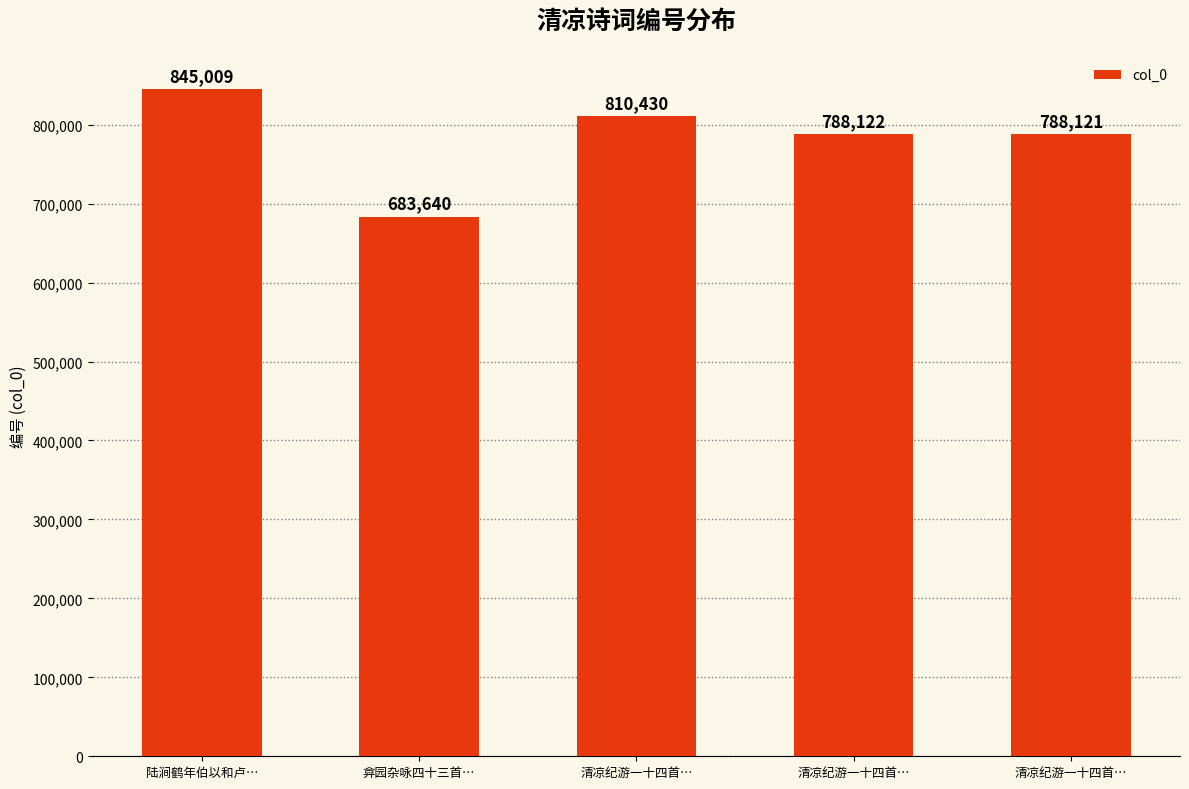

List the labels in order of value, largest first.

陆涧鹤年伯以和卢…, 清凉纪游一十四首…, 清凉纪游一十四首…, 清凉纪游一十四首…, 弇园杂咏四十三首…